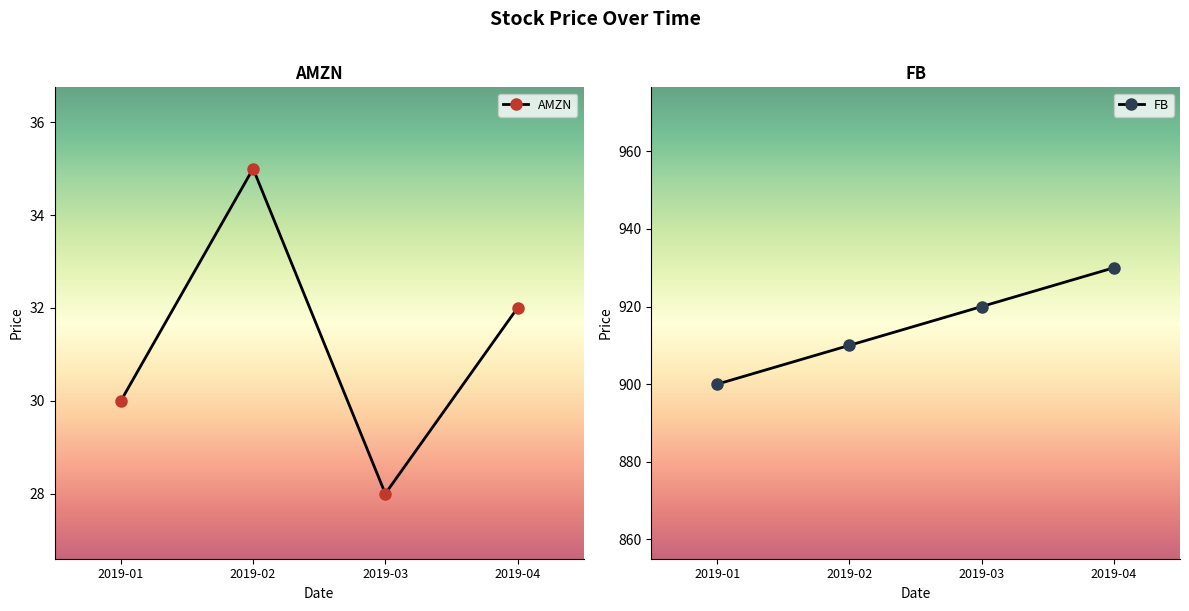

At which label is FB closest to 915?

2019-02